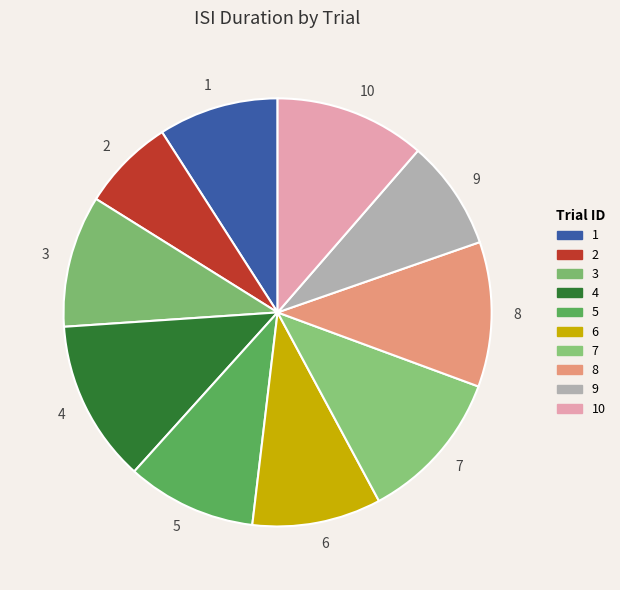

The 4 slice represents 12% of the pie. True or false?

True